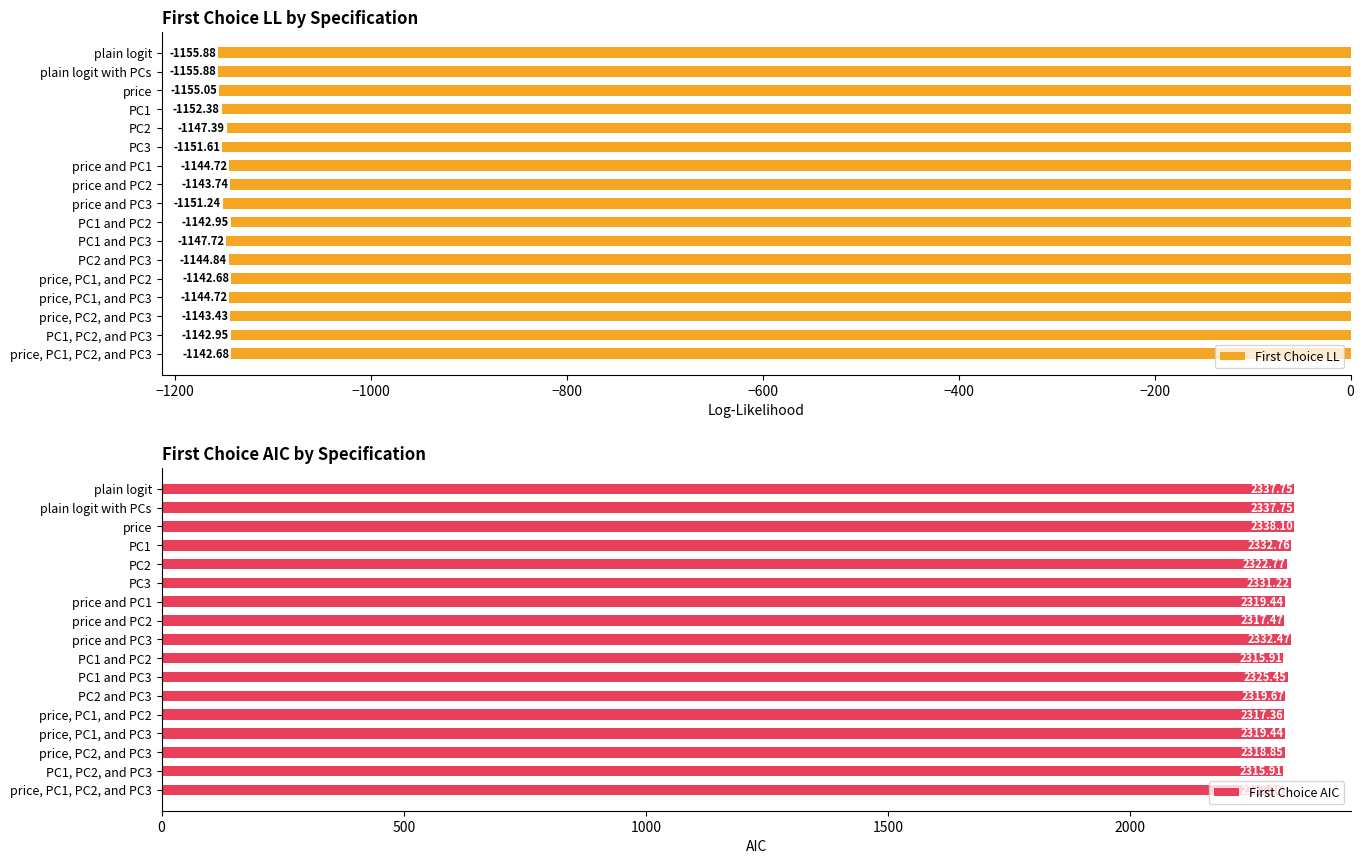

What is the value of the First Choice LL bar at the 14th from the left?

-1144.7